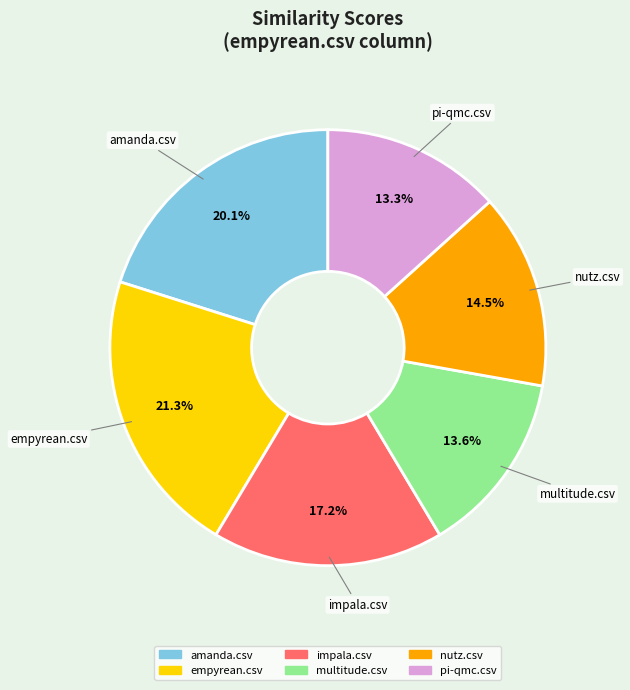

How many slices are in this pie chart?

6